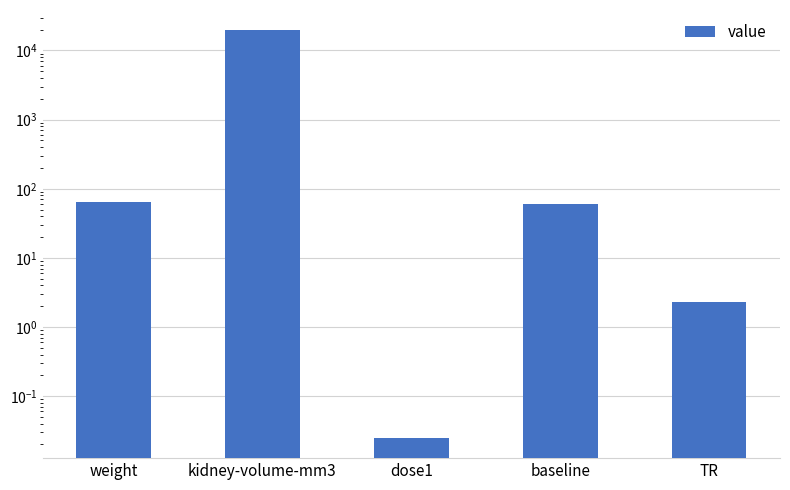

List the labels in order of value, largest first.

kidney-volume-mm3, weight, baseline, TR, dose1